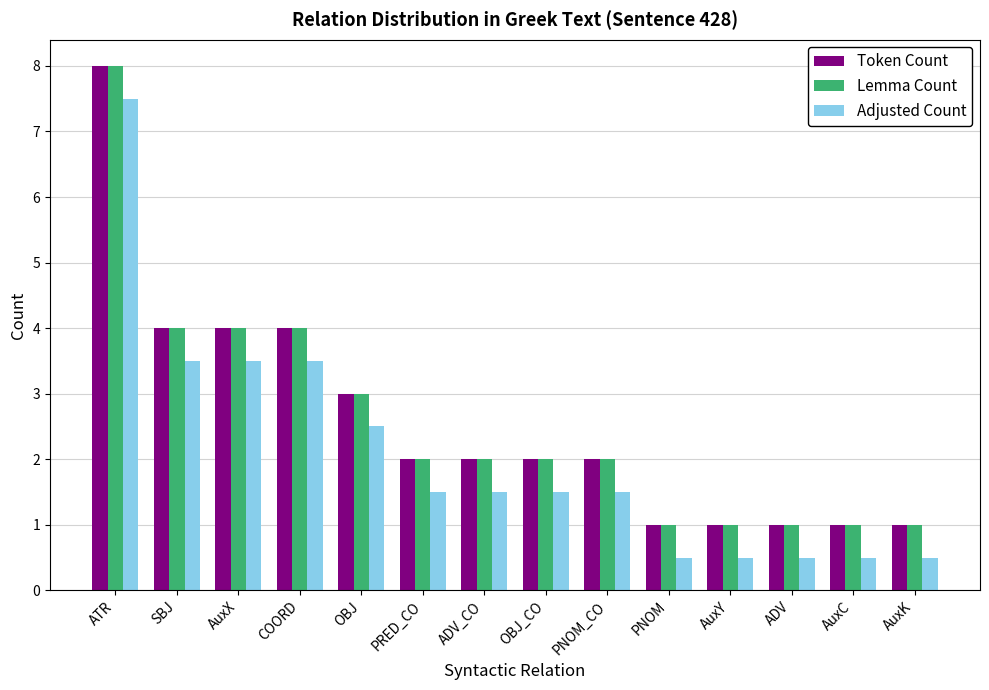

What is the label of the 7th bar from the right?

OBJ_CO